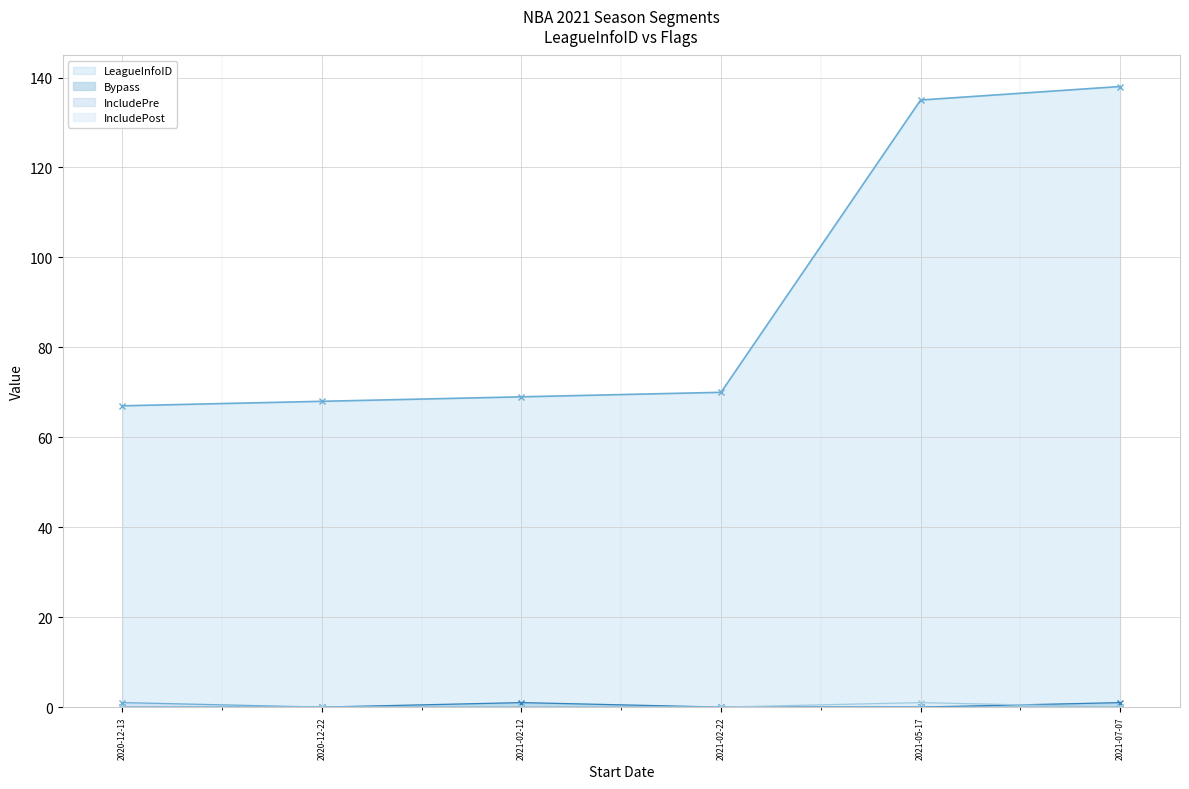

At which category is the sum across all series the highest?

2021-07-07